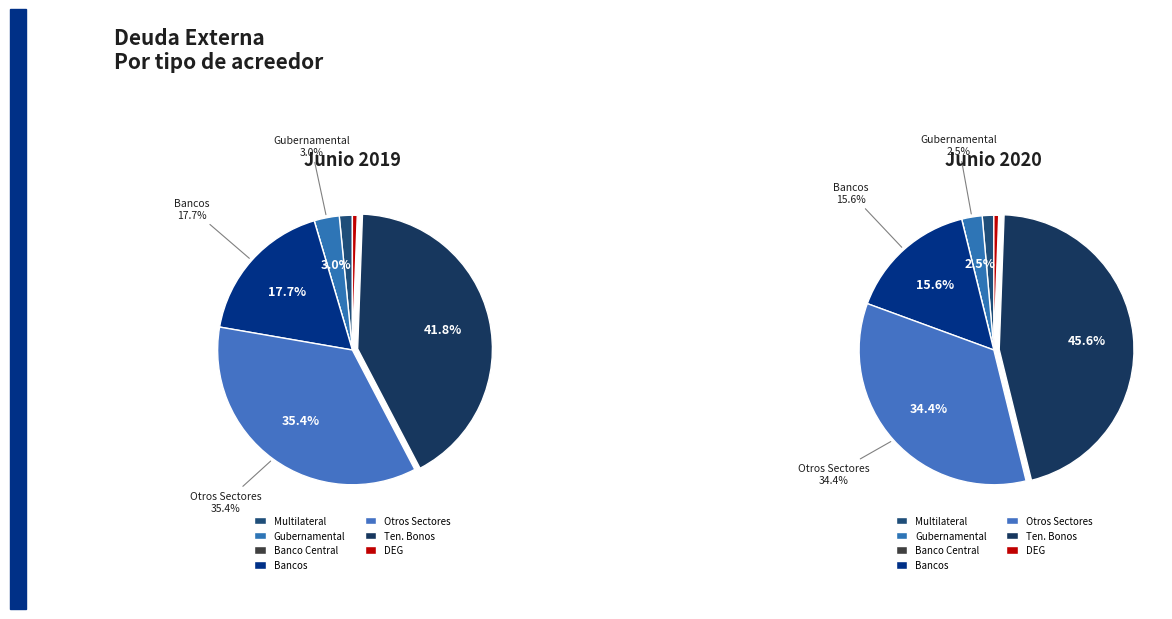

Which series has the largest range (max minus min)?

values_2020